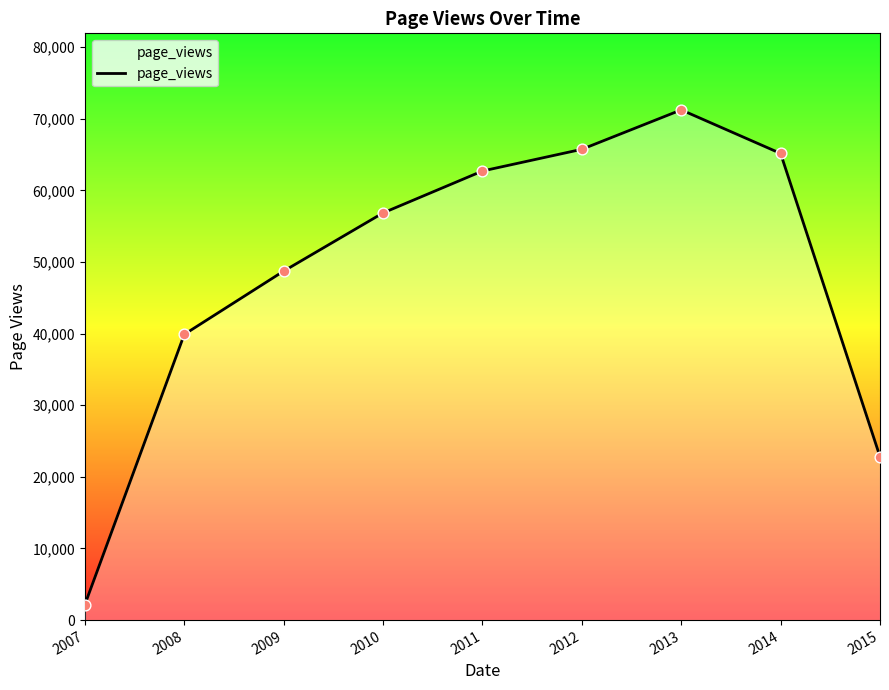

What is the ratio of the value at 2009 to the value at 2012?

0.7